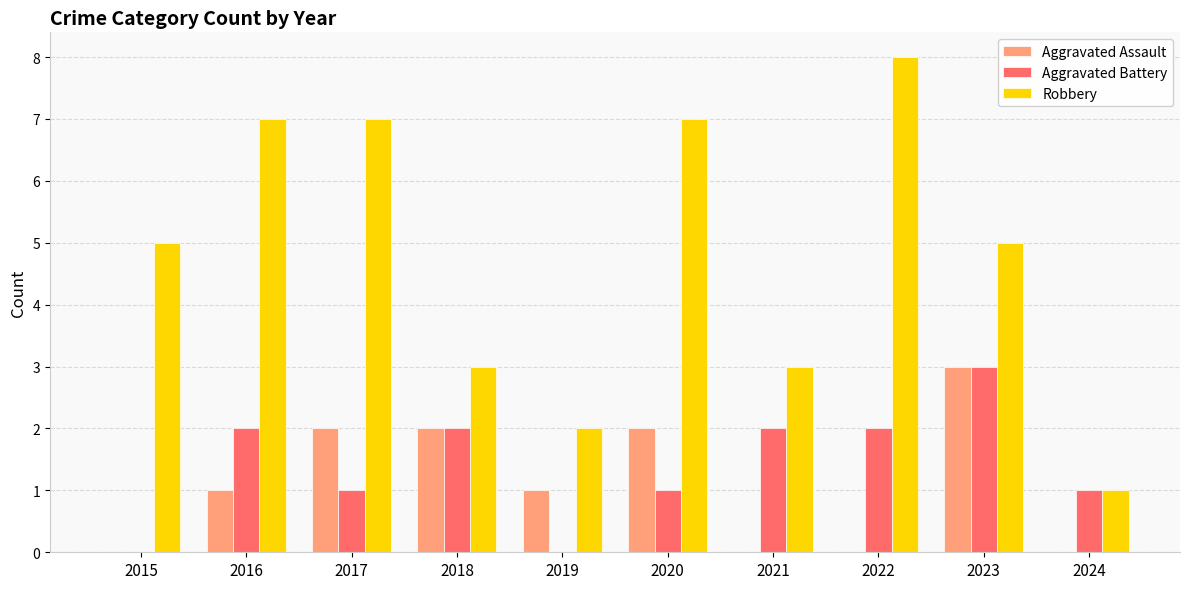

What is the sum of all Aggravated Battery values?

14